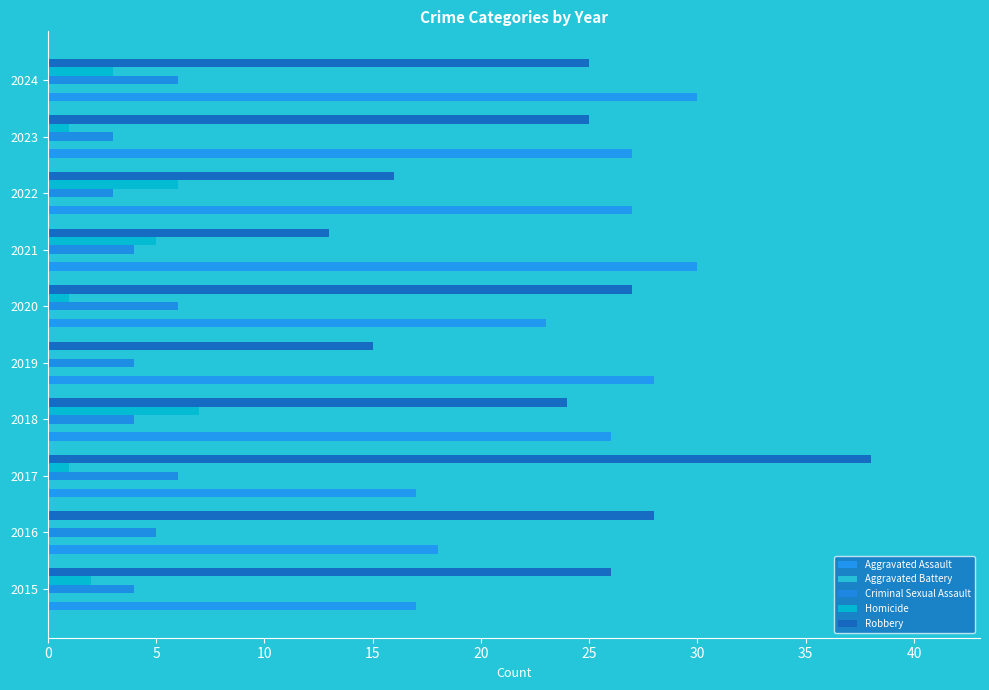

What are all the series names shown in the legend?

Aggravated Assault, Aggravated Battery, Criminal Sexual Assault, Homicide, Robbery